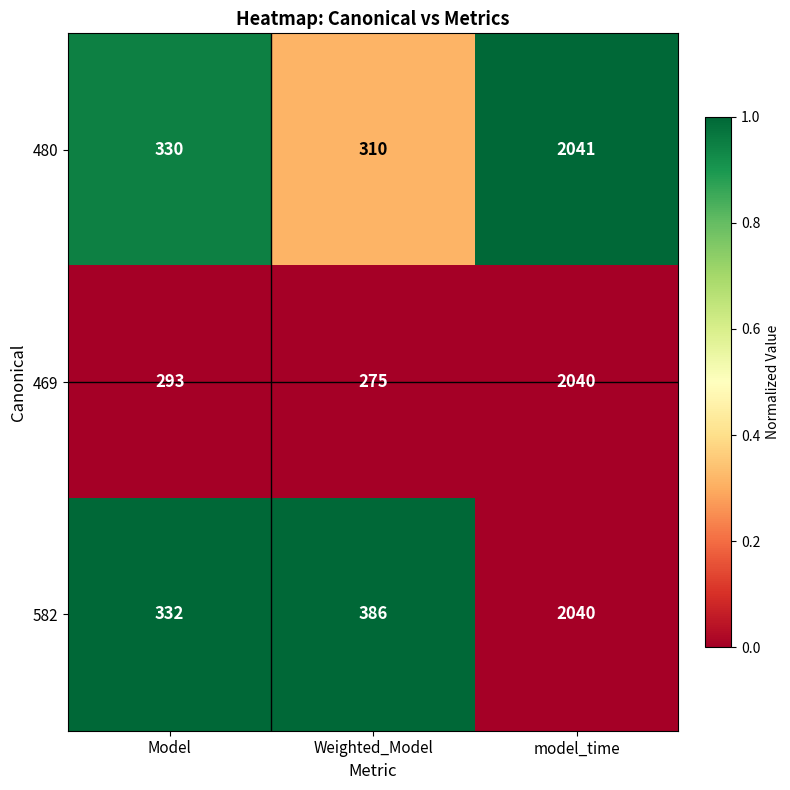

What is the average value of the 469 series?

869